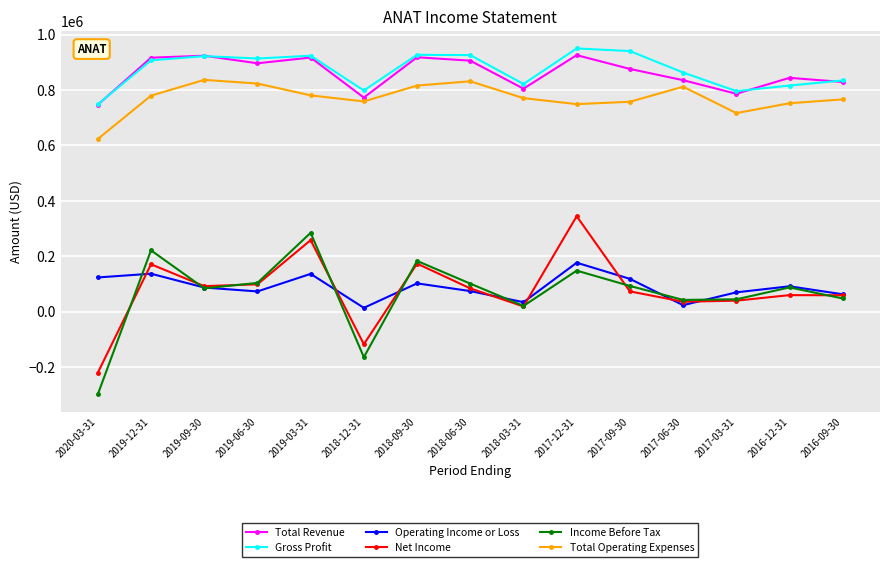

What is the sum of all Net Income values?

1171700